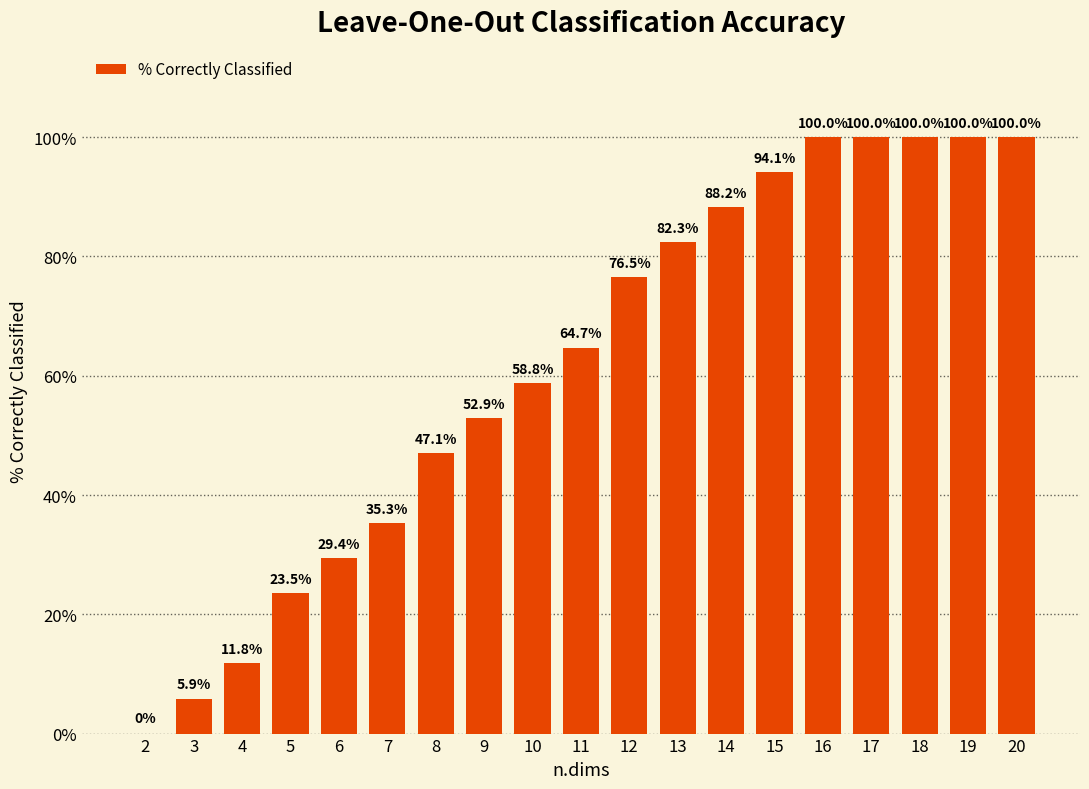

What is the approximate value at 3?

5.9